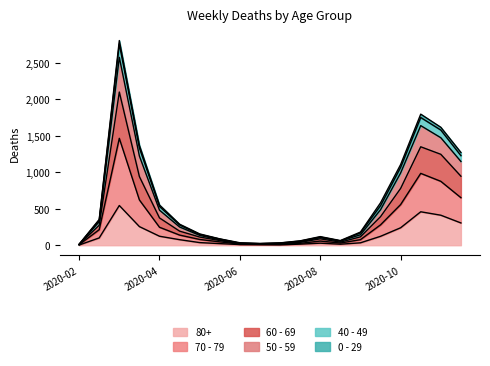

Does the chart display data point markers on the line(s)?

No